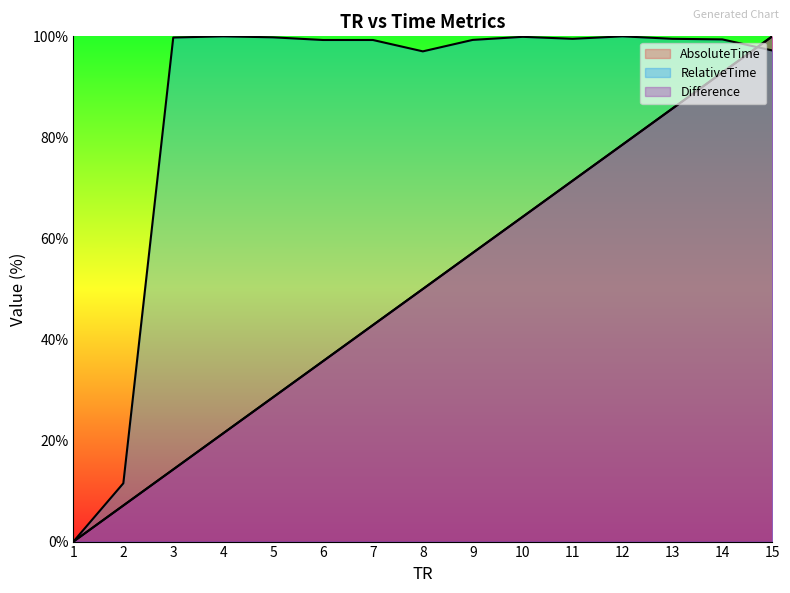

How many lines are shown in the chart?

3